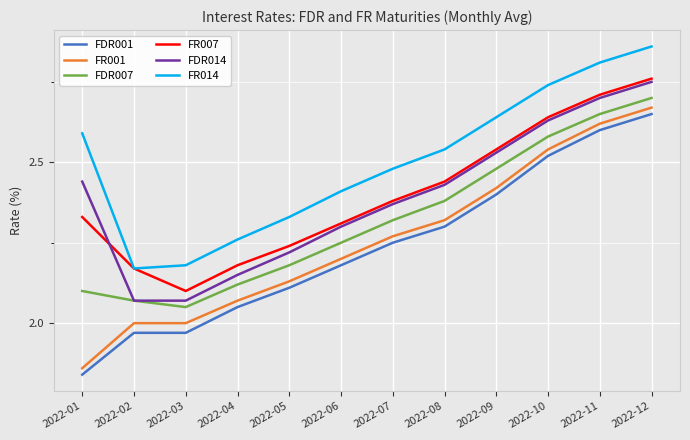

True or false: FR014 and FDR001 intersect in this chart.

False